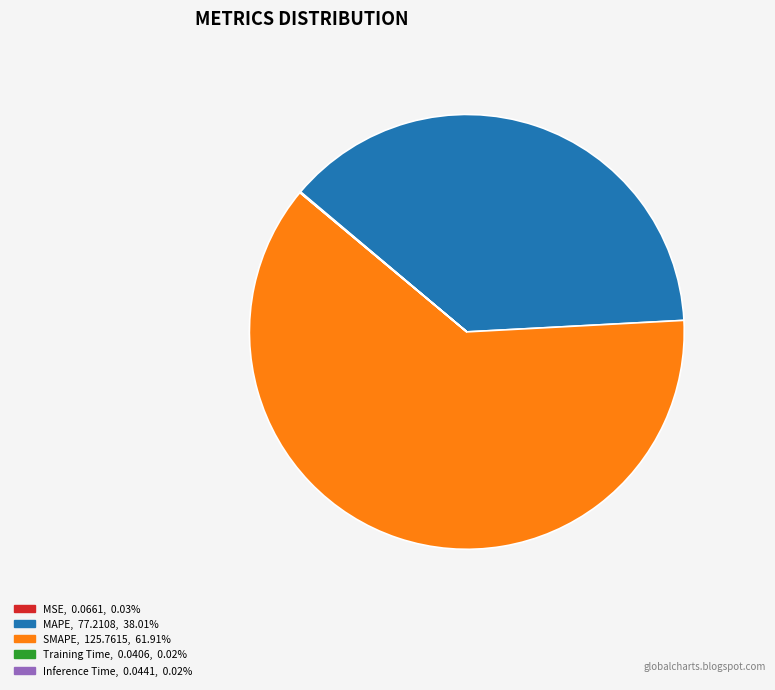

Is there any slice that represents more than half of the pie?

Yes